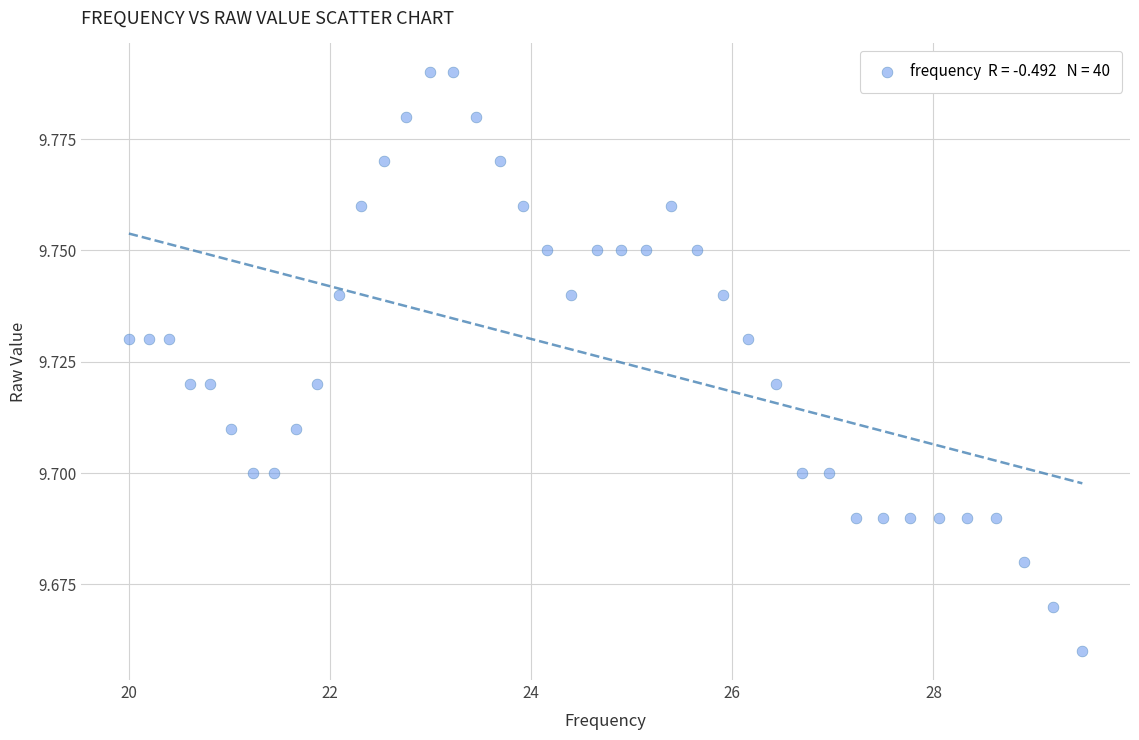

What is the range of X values (max minus min)?

9.5